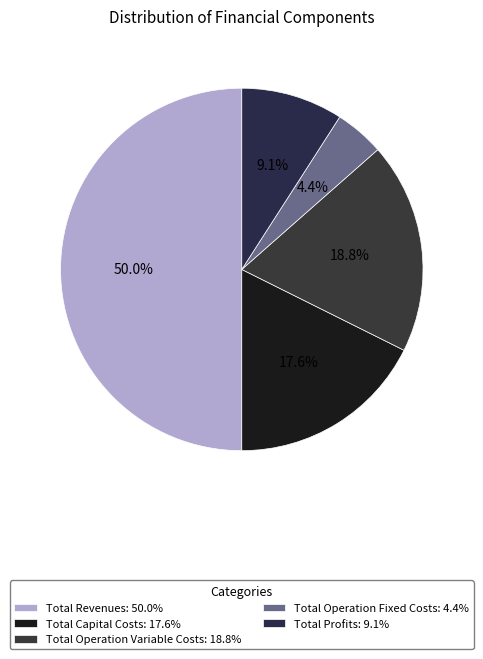

Is Total Capital Costs the majority of the pie?

No